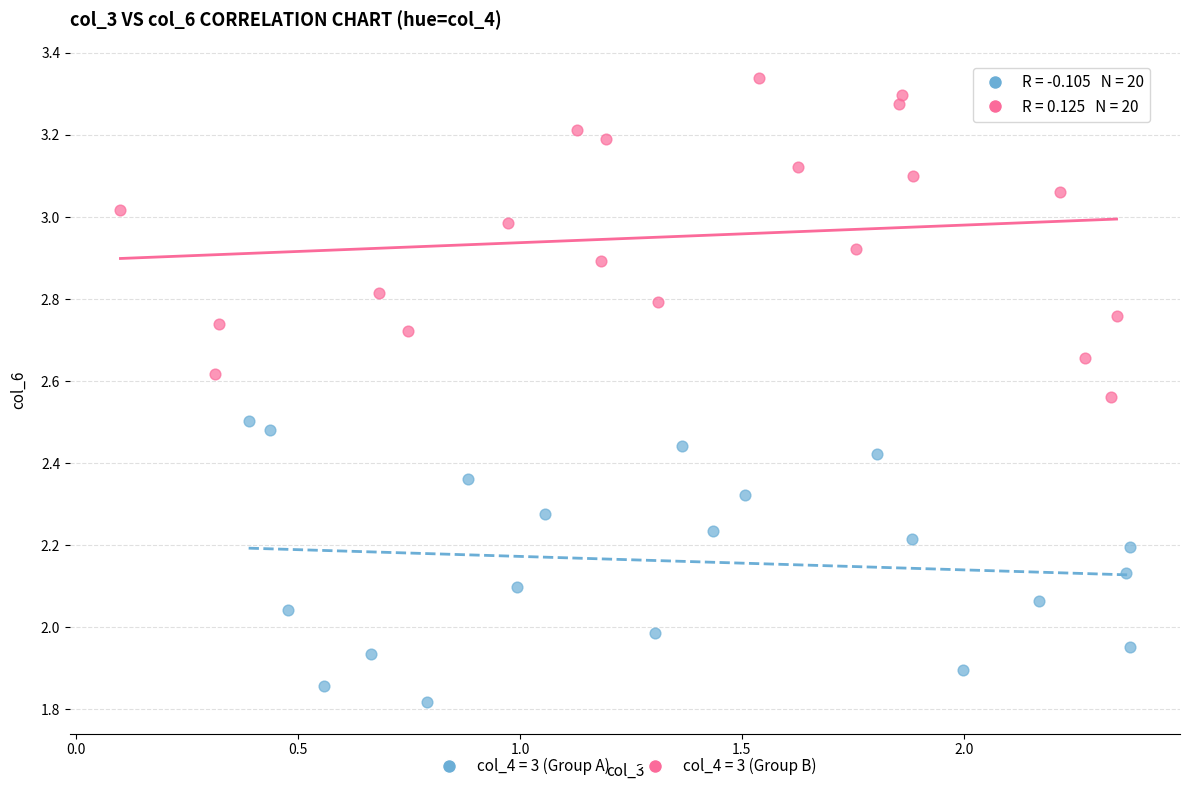

What are all the series names shown in the legend?

col_4 = 3 (Group A), col_4 = 3 (Group B)